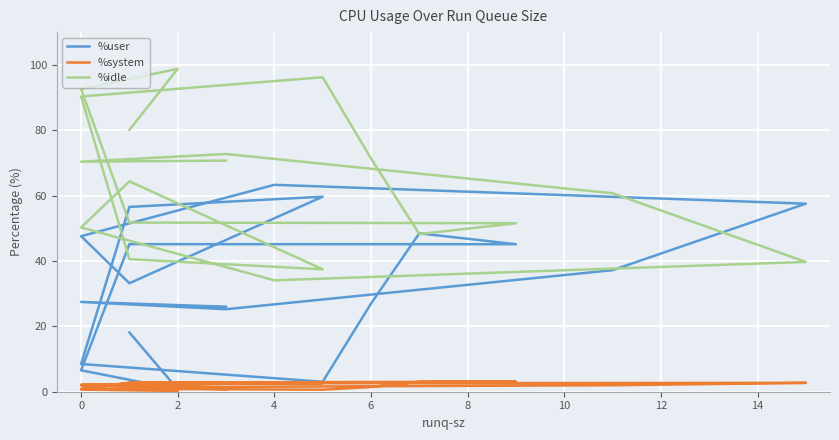

Reading left to right, extract all data points from this chart.

%user: 26.0	27.5	25.2	37.2	57.5	63.3	47.6	33.2	59.7	56.5	8.5	3.0	26.9	48.5	45.1	45.1	6.5	0.8	18.1
%system: 0.8	2.0	1.5	2.0	2.7	2.6	2.1	2.3	2.7	2.7	0.9	0.6	1.4	3.0	3.1	2.8	0.7	0.2	1.7
%idle: 70.7	70.4	72.7	60.7	39.7	34.1	50.2	64.3	37.5	40.5	90.3	96.2	71.3	48.2	51.5	51.7	92.6	98.8	80.1